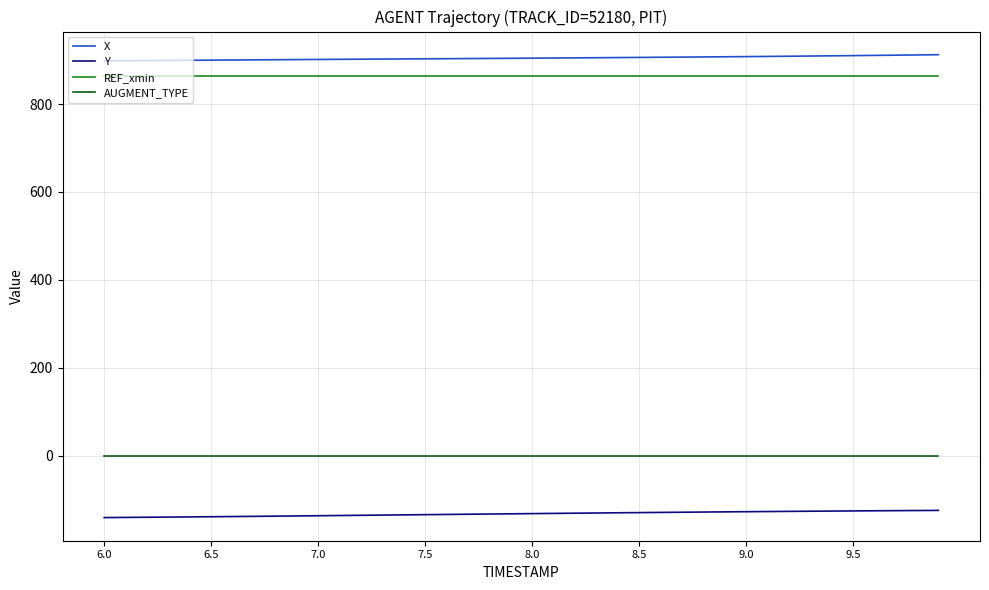

True or false: AUGMENT_TYPE and Y intersect in this chart.

False